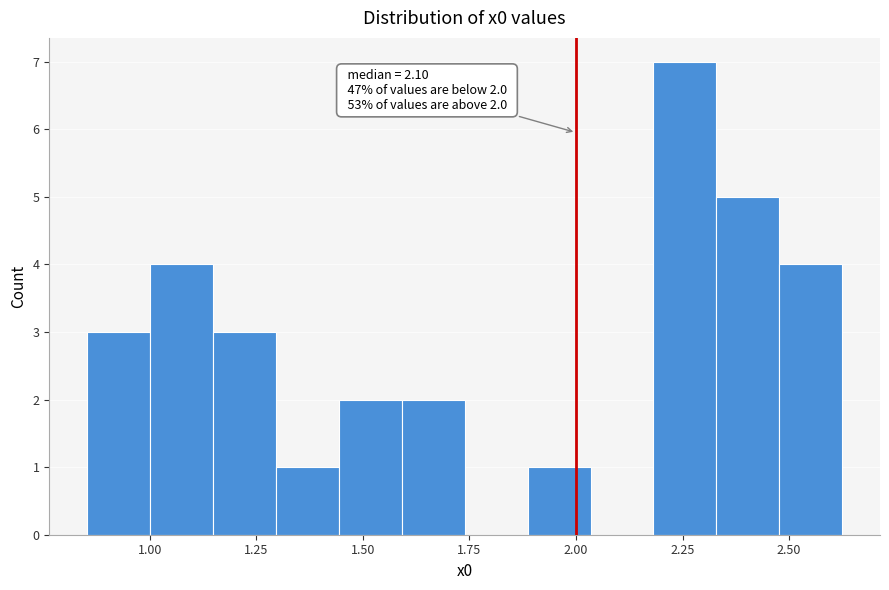

Read against the x-axis, roughly where is the centre of the tallest bar?

2.25